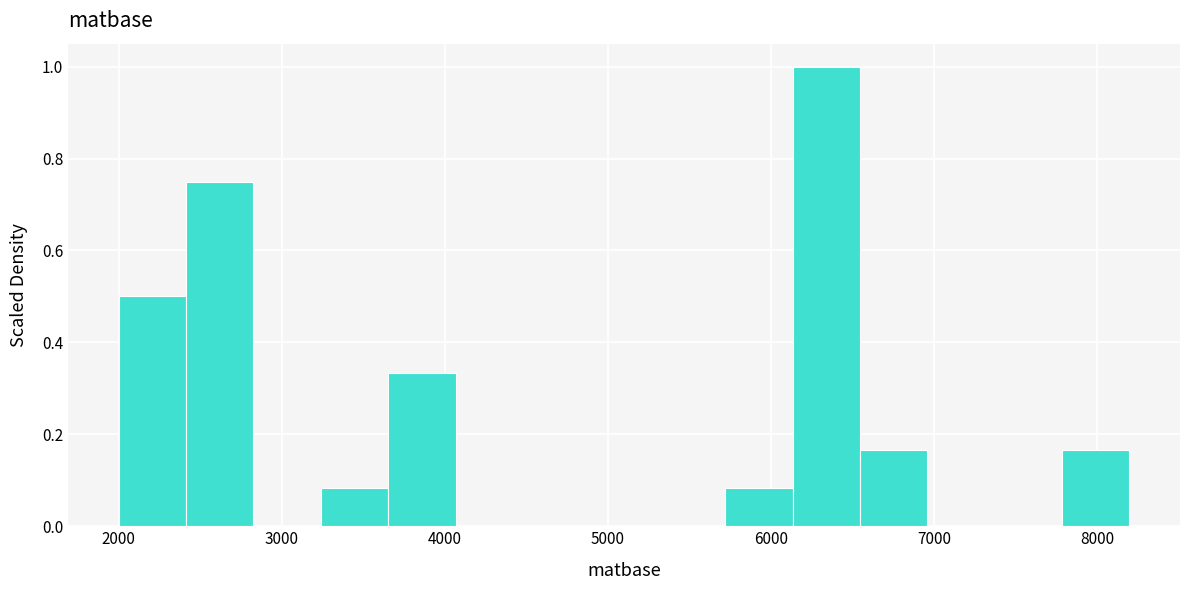

Reading left to right, list every bar in this chart as the range it spans on the x-axis followed by its height. Neither the bar edges nor the heights are printed on the chart, so give them approximately, as read against the axes.

2000 to 2400: 0.50
2400 to 2800: 0.76
2800 to 3200: 0
3200 to 3700: 0.08
3700 to 4100: 0.34
4100 to 4500: 0
4500 to 4900: 0
4900 to 5300: 0
5300 to 5700: 0
5700 to 6100: 0.08
6100 to 6500: 1.00
6500 to 7000: 0.16
7000 to 7400: 0
7400 to 7800: 0
7800 to 8200: 0.16